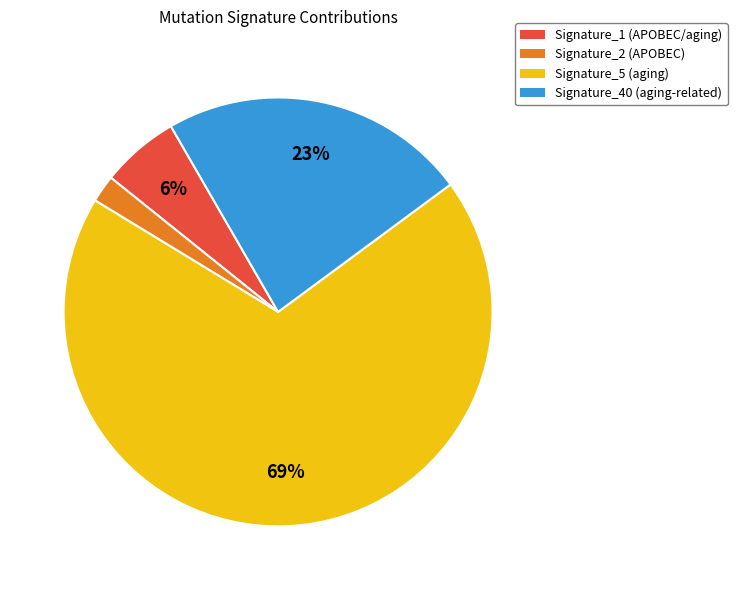

To the nearest percent, what is the difference between the largest and smallest slice percentages?

67%